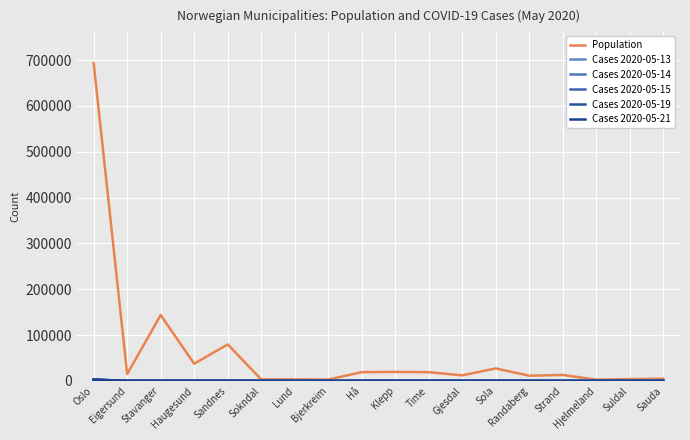

Reading right to left, what are all the values shown in this chart?

Population: 4595	3804	2574	12968	11221	27153	12002	18916	19588	18991	2787	3202	3280	79537	37357	143574	14811	693494
Cases 2020-05-13: 3	1	0	12	11	20	13	12	6	7	0	1	5	47	76	135	14	2534
Cases 2020-05-14: 3	1	0	12	11	20	13	12	6	7	0	1	5	47	76	135	14	2540
Cases 2020-05-15: 3	1	0	12	11	20	13	12	6	7	0	1	5	47	76	135	14	2544
Cases 2020-05-19: 3	1	0	12	11	20	13	12	6	9	0	1	5	47	76	135	14	2563
Cases 2020-05-21: 3	1	0	13	11	27	13	12	6	9	0	1	5	47	76	135	14	2568